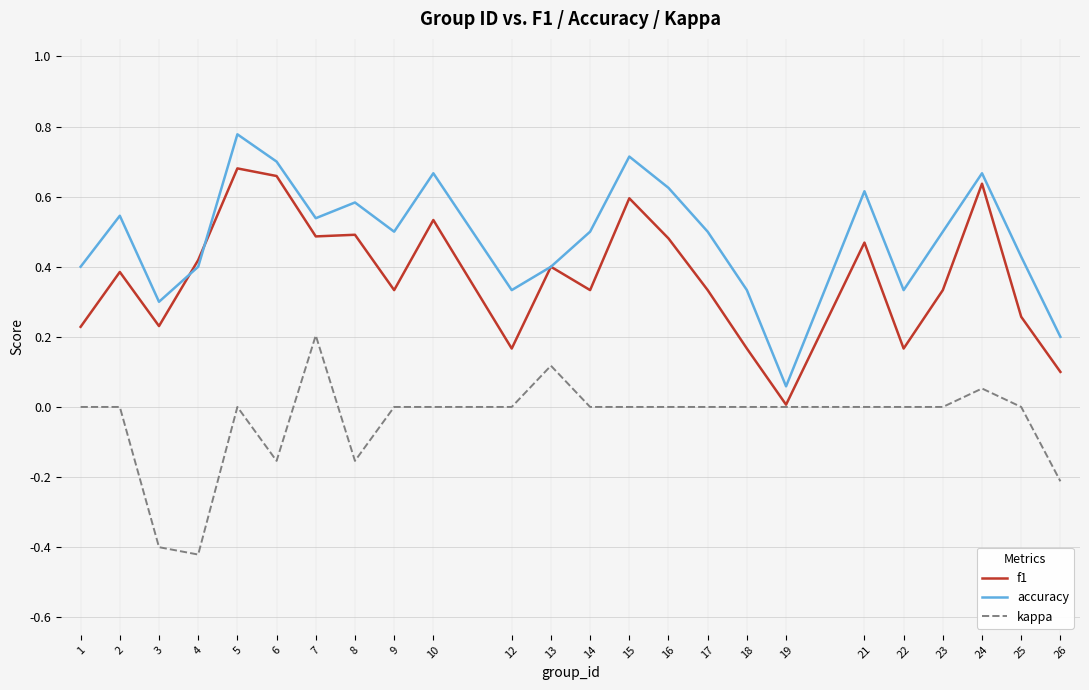

Which category has the lowest value in the f1 series?

19